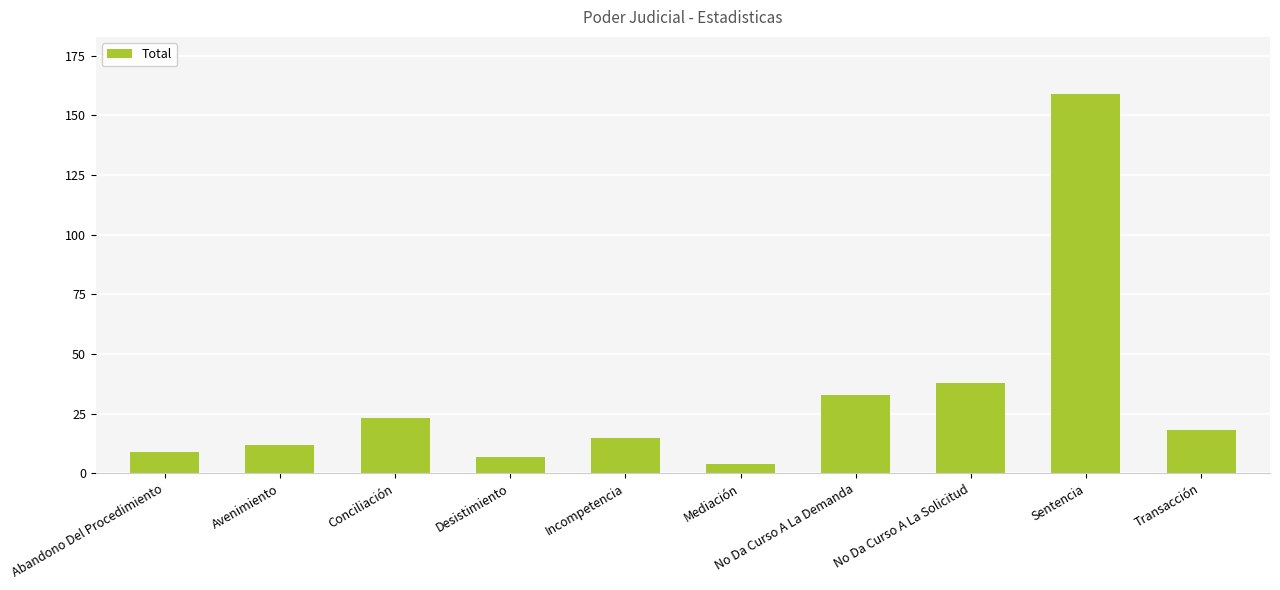

List the labels in order of value, smallest first.

Mediación, Desistimiento, Abandono Del Procedimiento, Avenimiento, Incompetencia, Transacción, Conciliación, No Da Curso A La Demanda, No Da Curso A La Solicitud, Sentencia